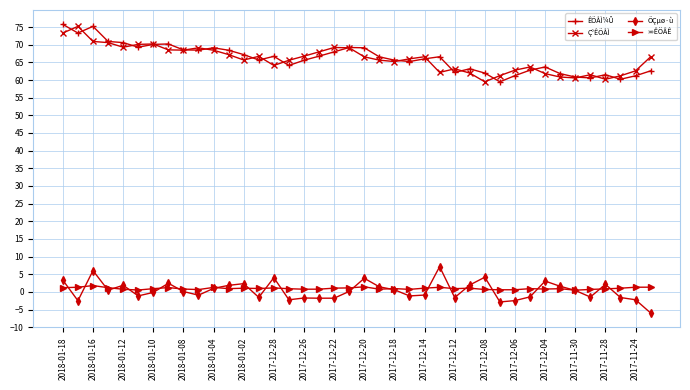

What is the minimum value for ÊÕÅÌ¼Û?

59.5